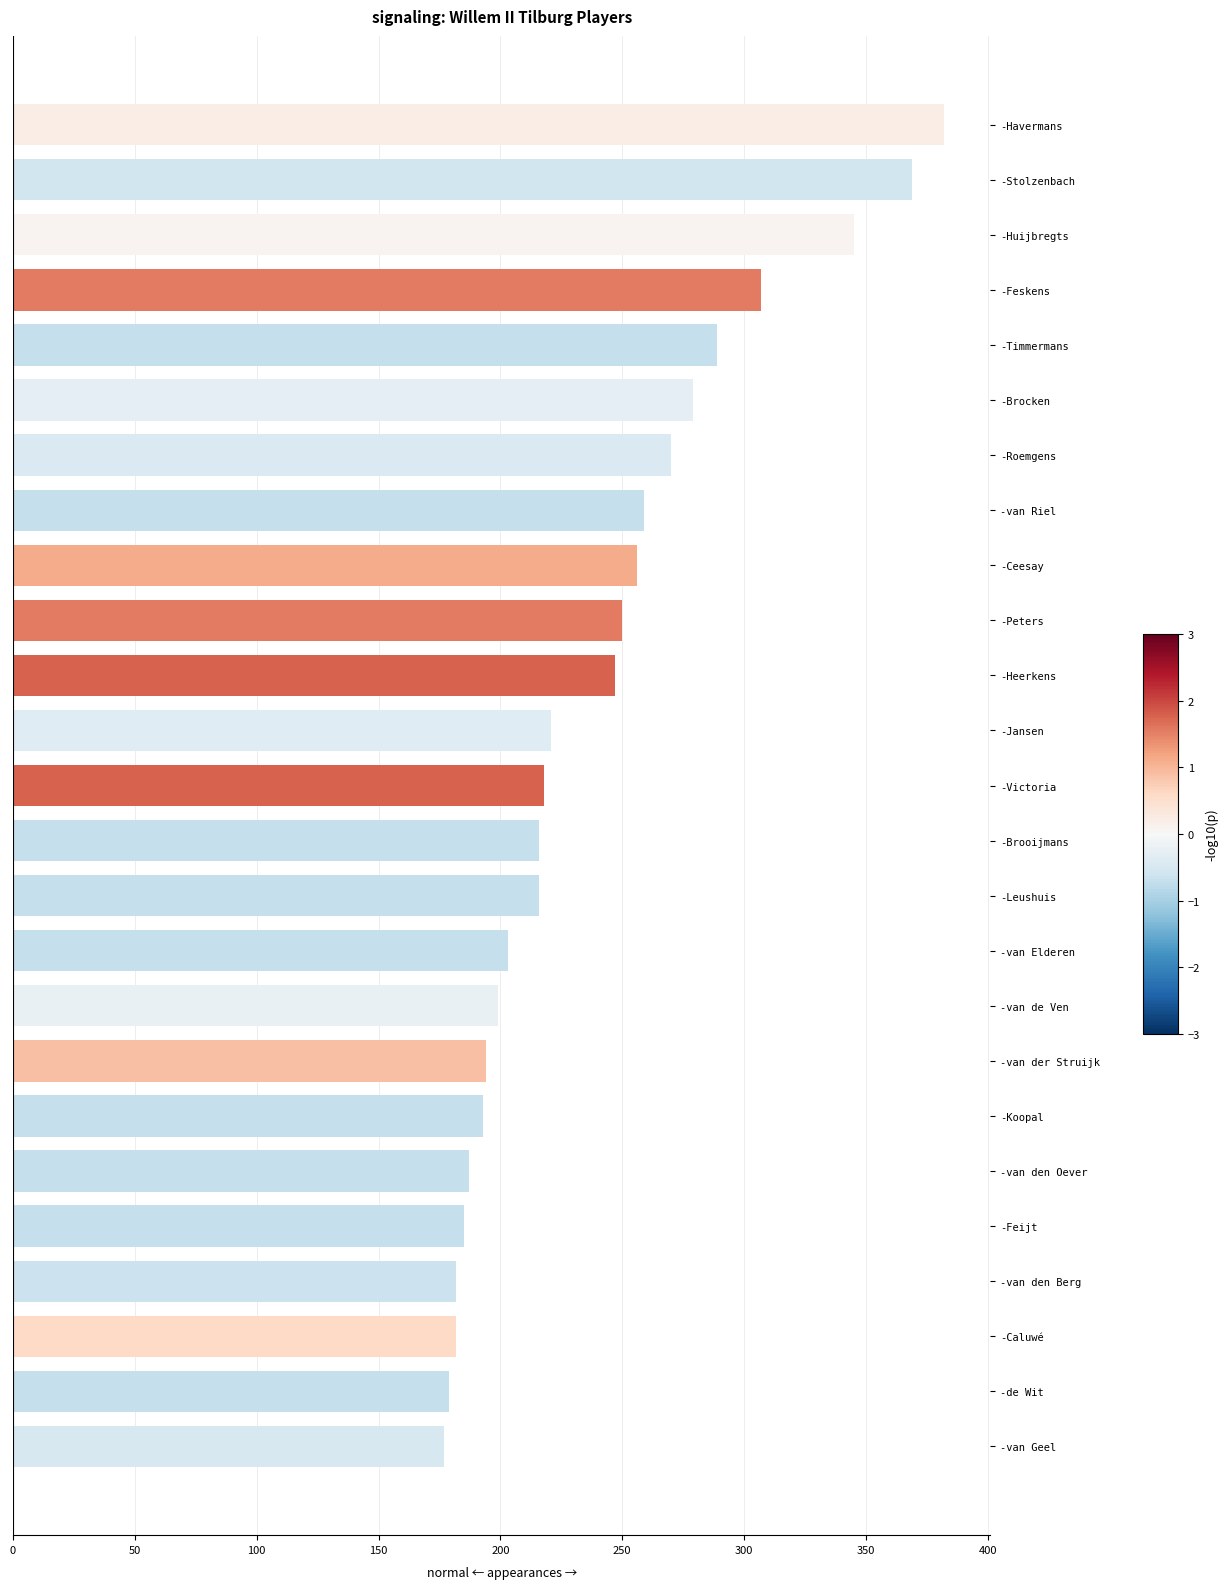

The value at -Brooijmans is 326. True or false?

False